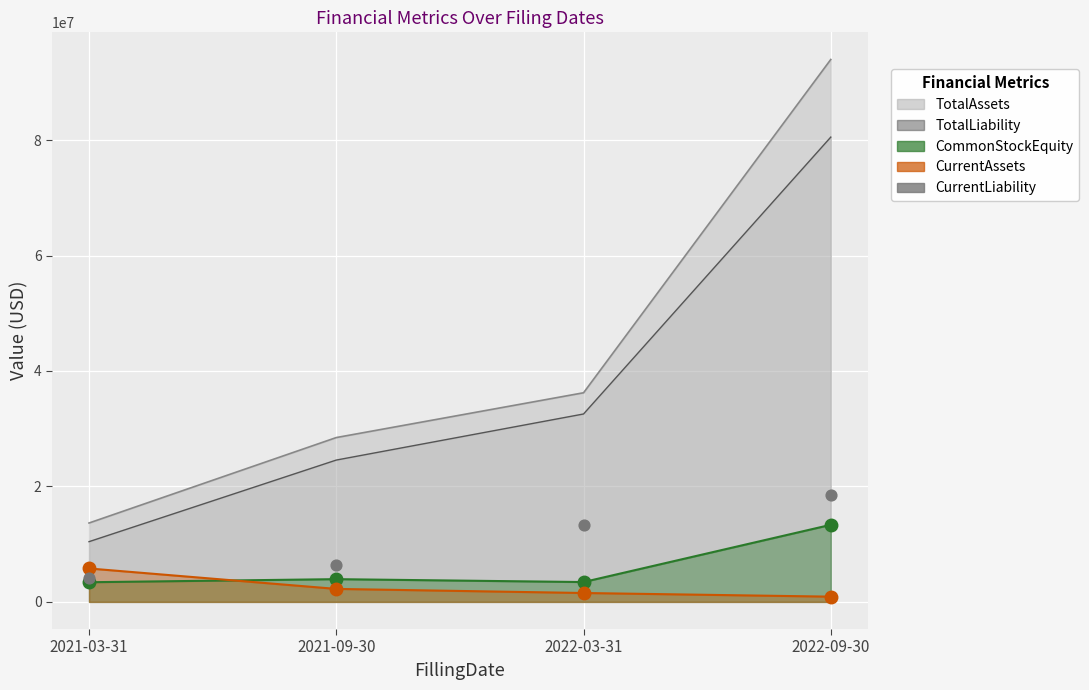

At how many categories does at least one series exceed 2723991?

4